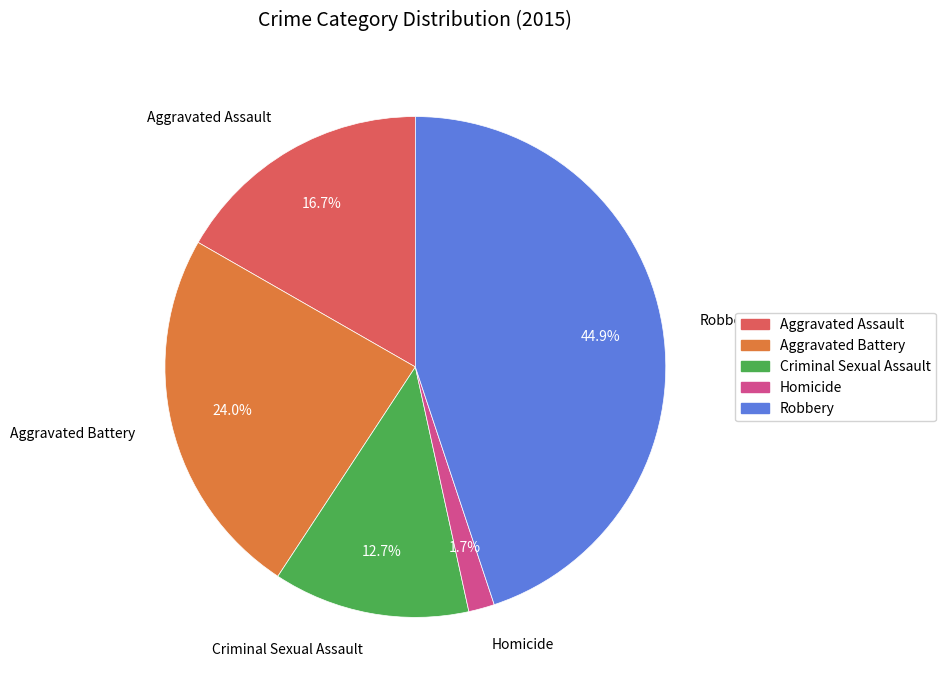

Which category has the smallest portion of the pie?

Homicide